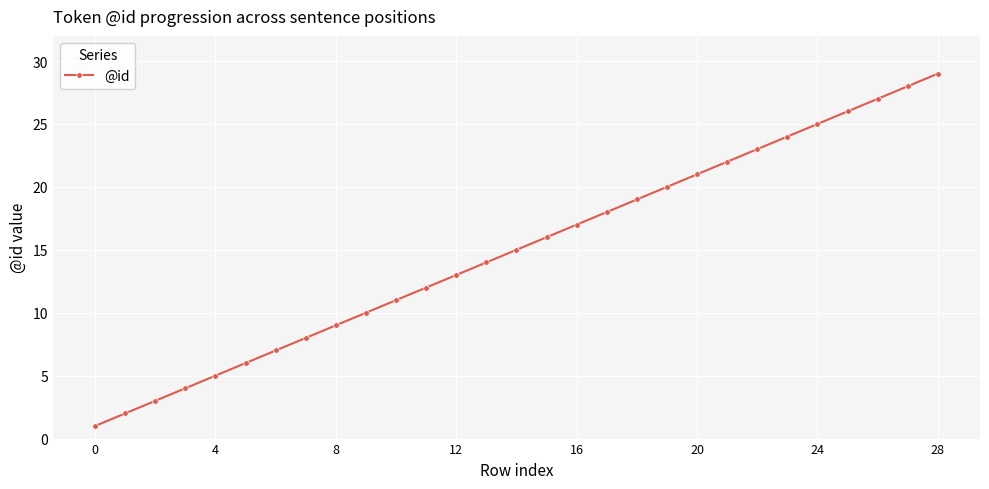

What is the average value?

15